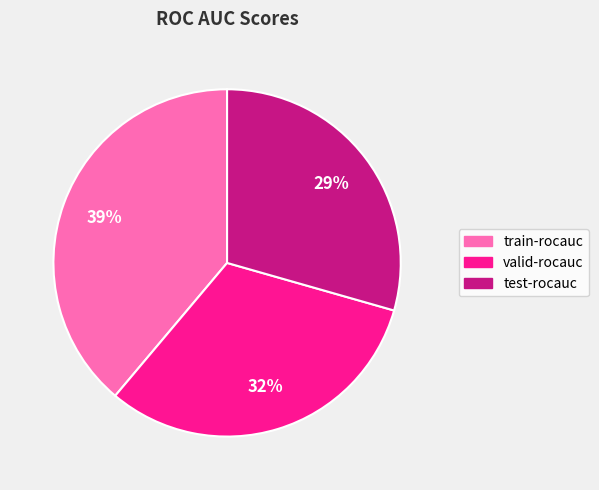

To the nearest percent, what is the combined percentage of train-rocauc and test-rocauc?

68%